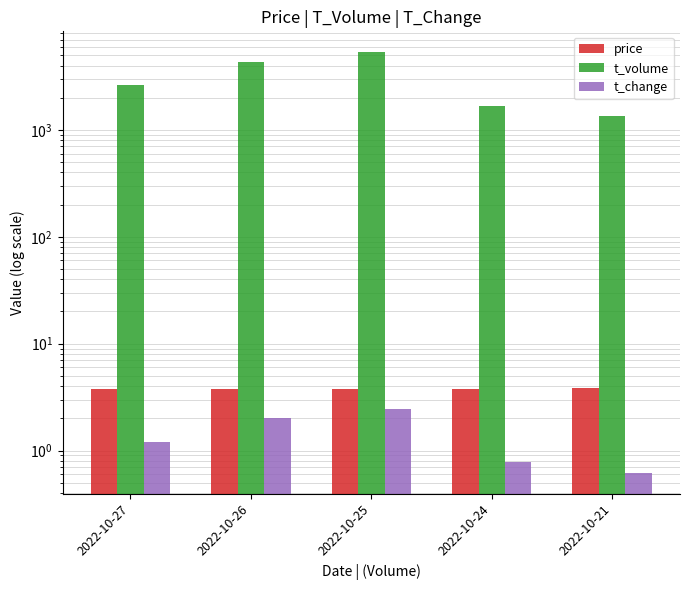

Reading left to right, transcribe all the data shown in this chart.

price: 3.8	3.8	3.8	3.7	3.8
t_volume: 2620.0	4352.0	5318.0	1687.0	1364.0
t_change: 1.2	2.0	2.5	0.8	0.6